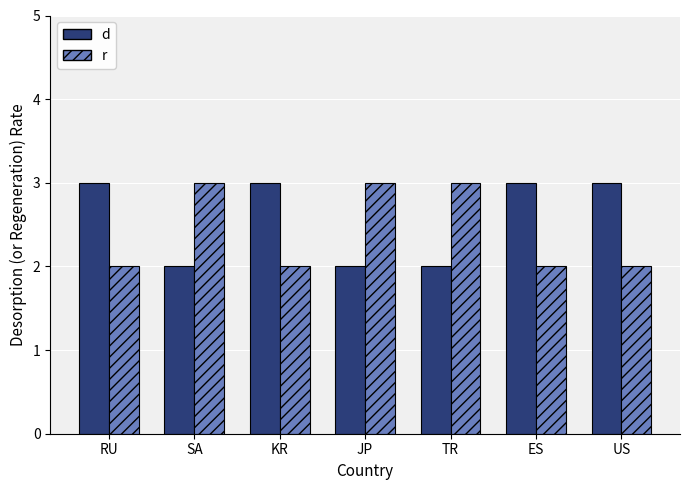

At JP, list the series in order from smallest to largest.

d, r